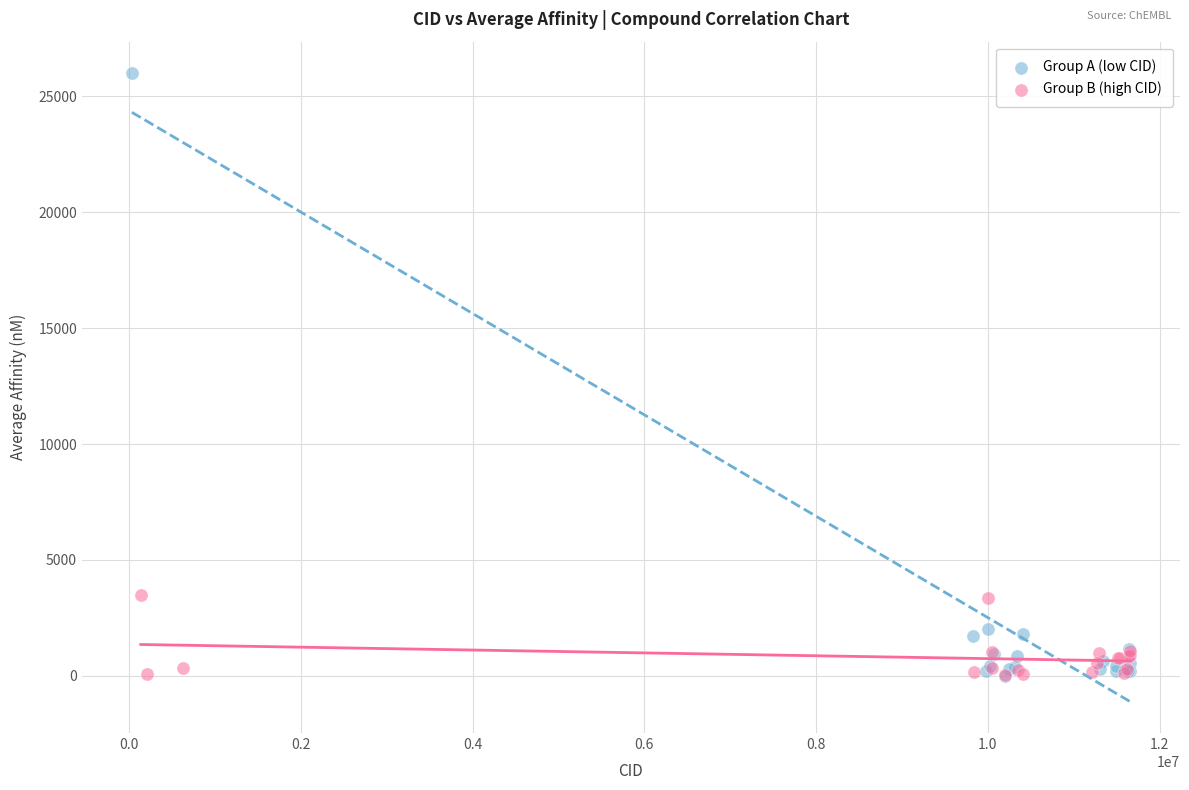

Which series contains the highest Y value?

Group A (low CID)